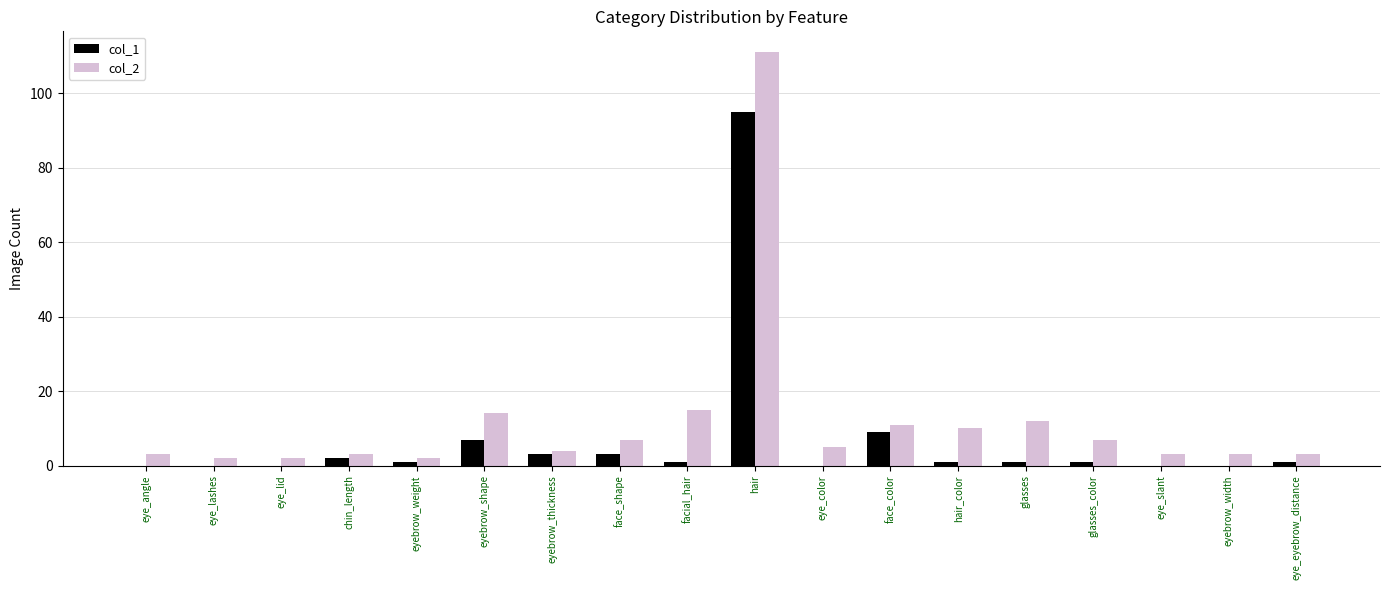

At which category is the sum across all series the highest?

hair